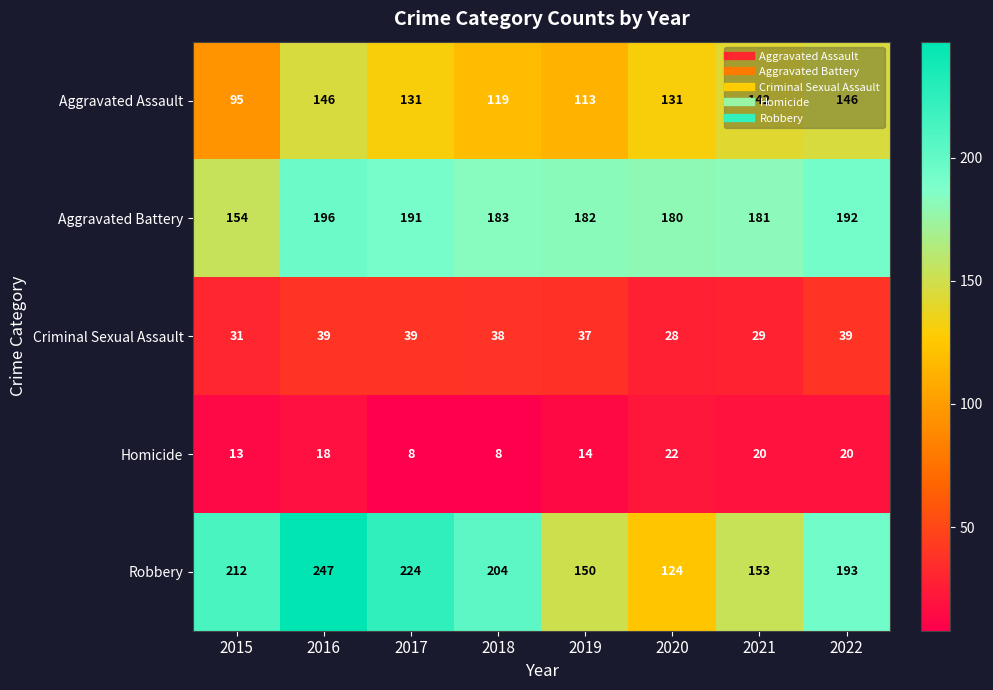

At how many categories does at least one series exceed 58?

8